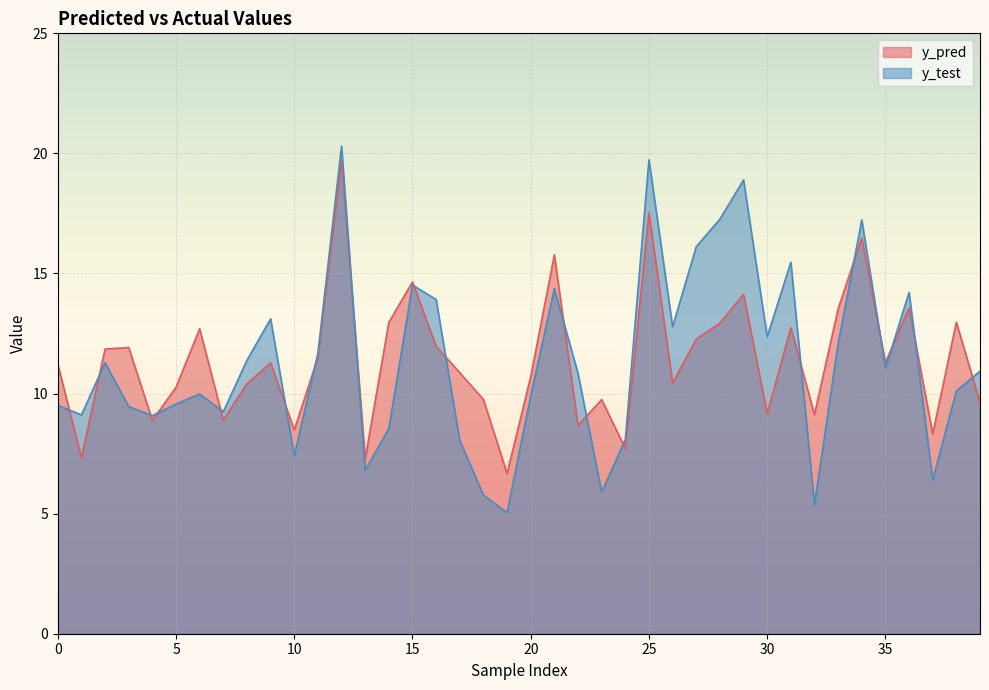

What is the approximate value of y_test at 0?

9.5